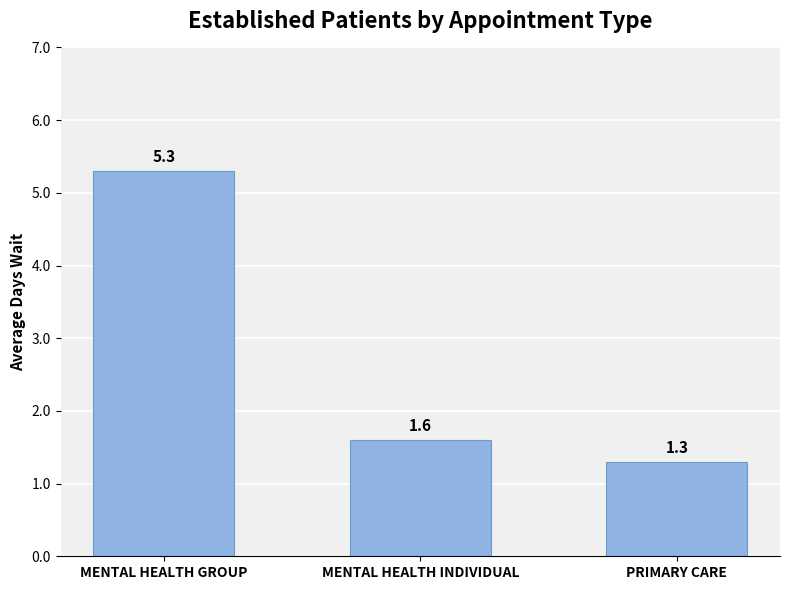

What position from the right is MENTAL HEALTH GROUP?

3